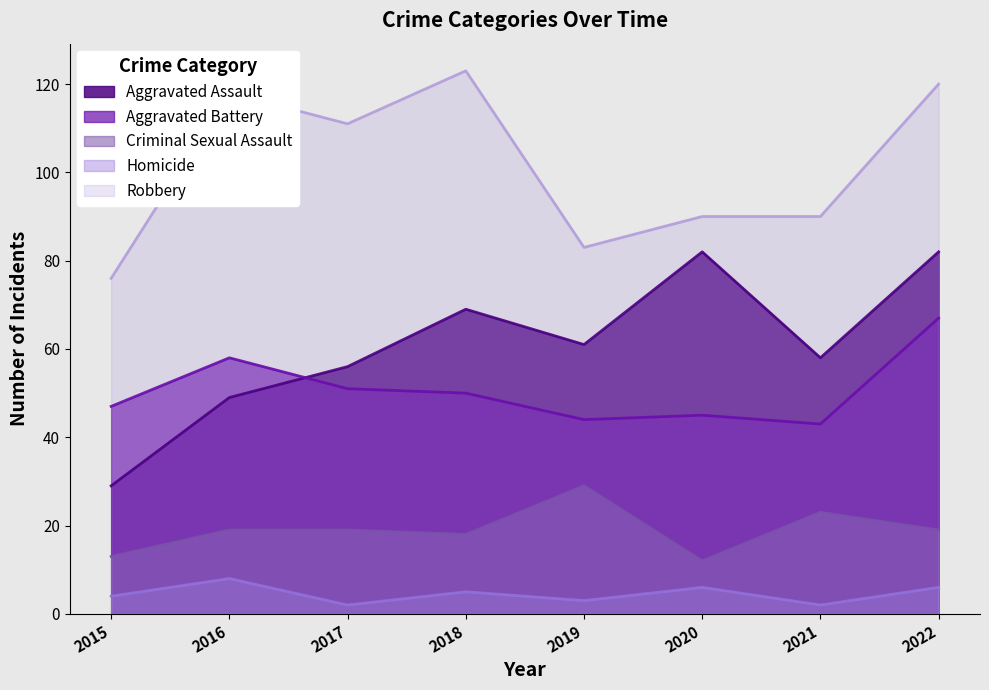

True or false: Homicide has more than 1 interior local peaks.

True